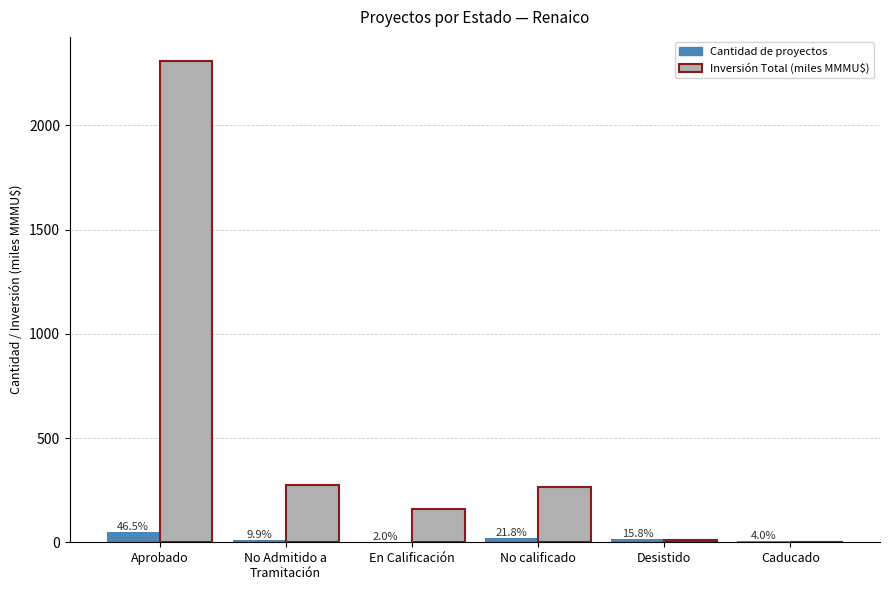

At which category is the sum across all series the highest?

Aprobado